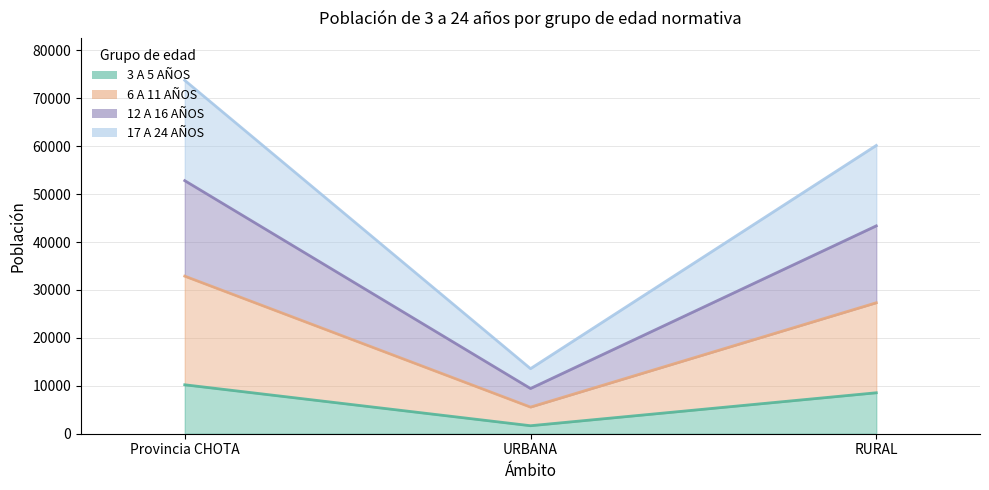

At which label does 17 A 24 AÑOS first exceed 43369?

Provincia CHOTA